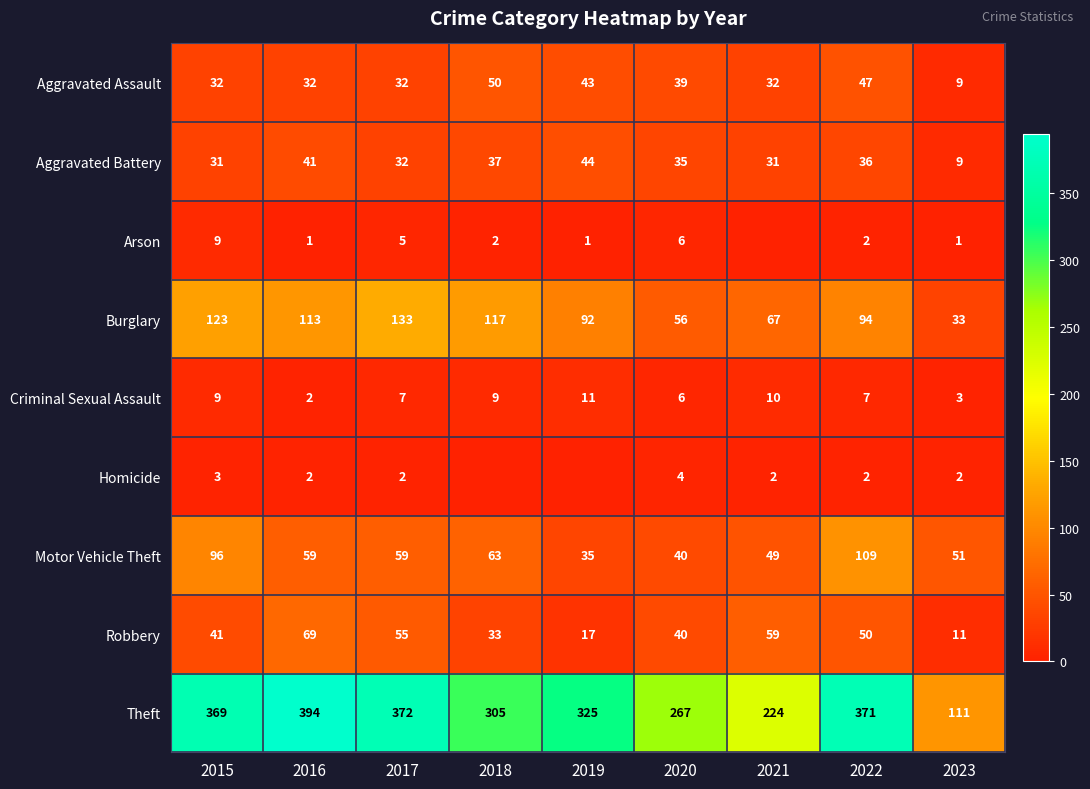

What is the total value across all series at 2023?

230